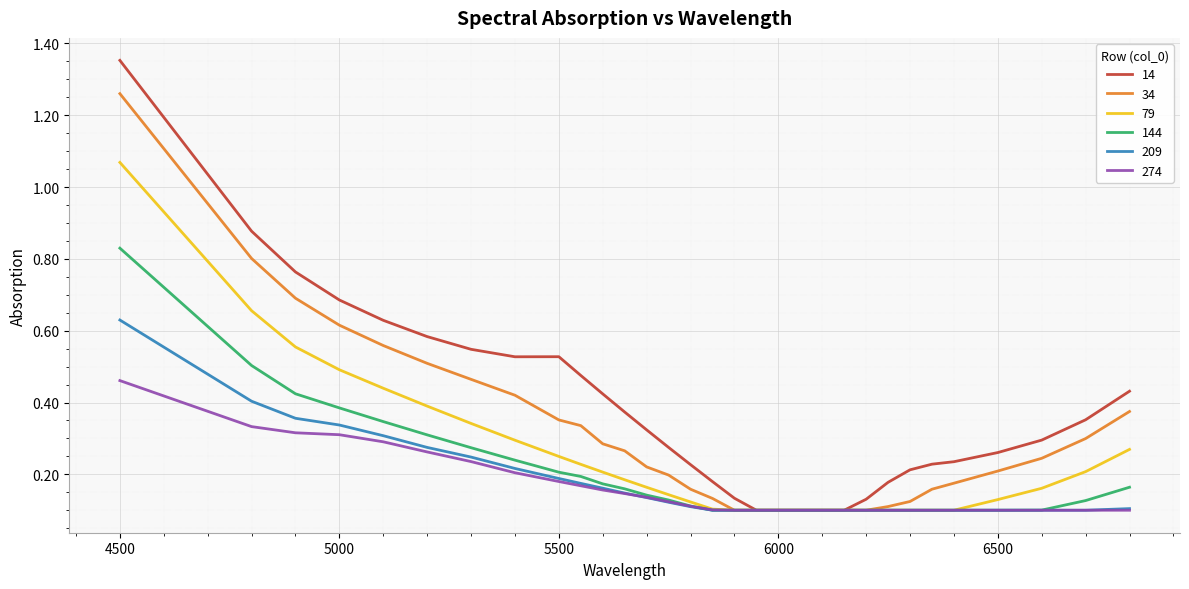

Which series has the largest total across all categories?

14